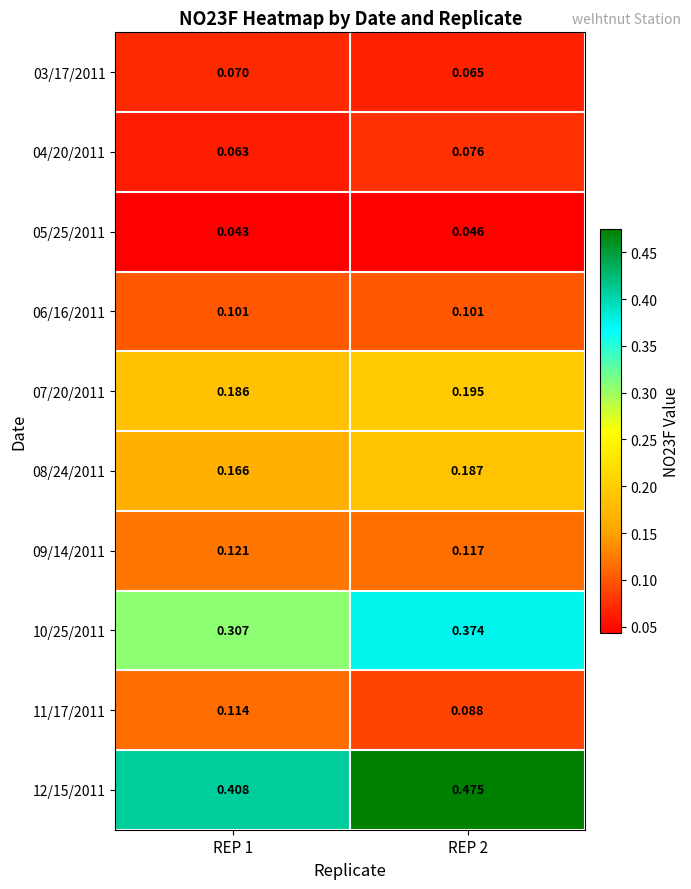

Rank the series at REP 2 from lowest to highest value.

05/25/2011, 03/17/2011, 04/20/2011, 11/17/2011, 06/16/2011, 09/14/2011, 08/24/2011, 07/20/2011, 10/25/2011, 12/15/2011